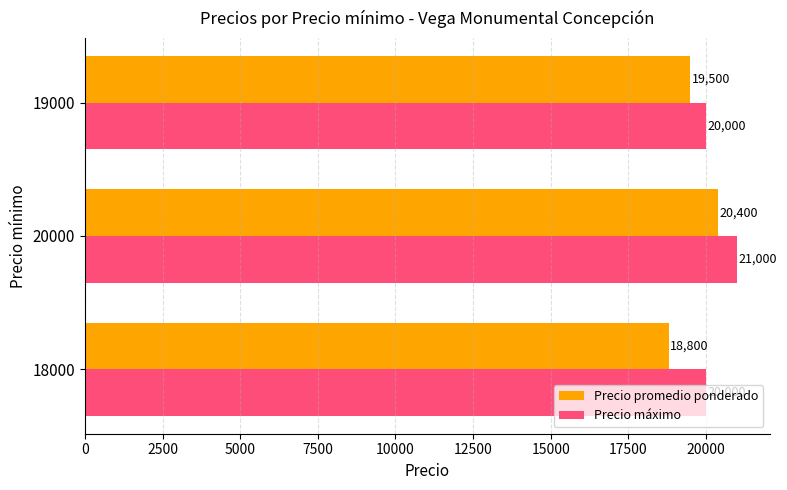

What is the highest value of the Precio máximo series?

21000